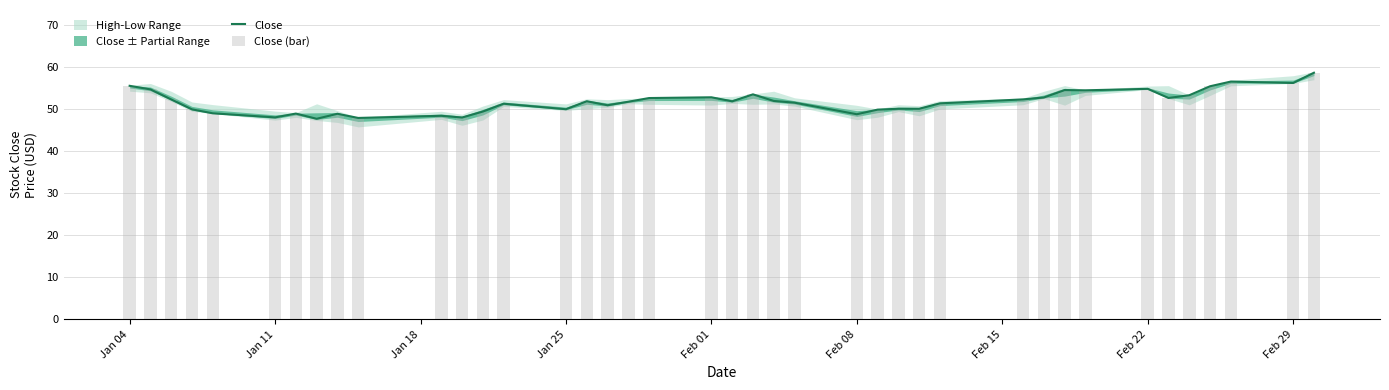

What is the lowest value of the Close series?

47.7